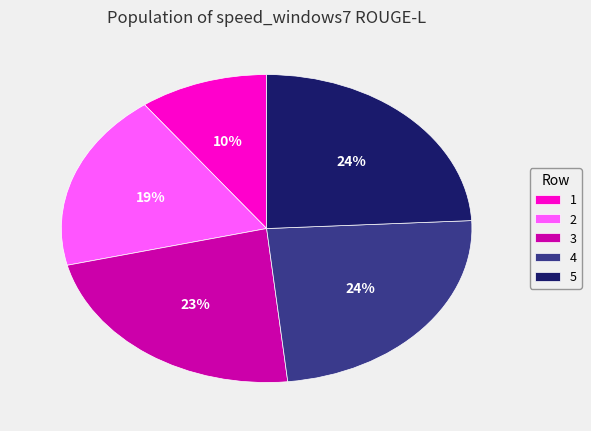

Between 2 and 4, which is larger?

4